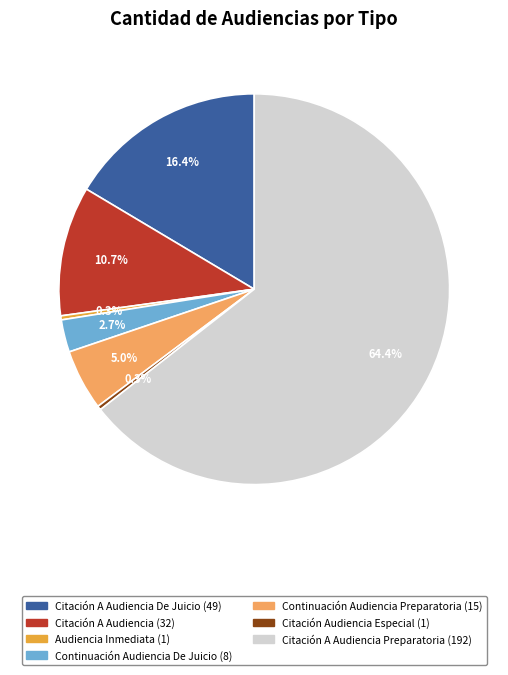

Is there a majority slice in this chart?

Yes